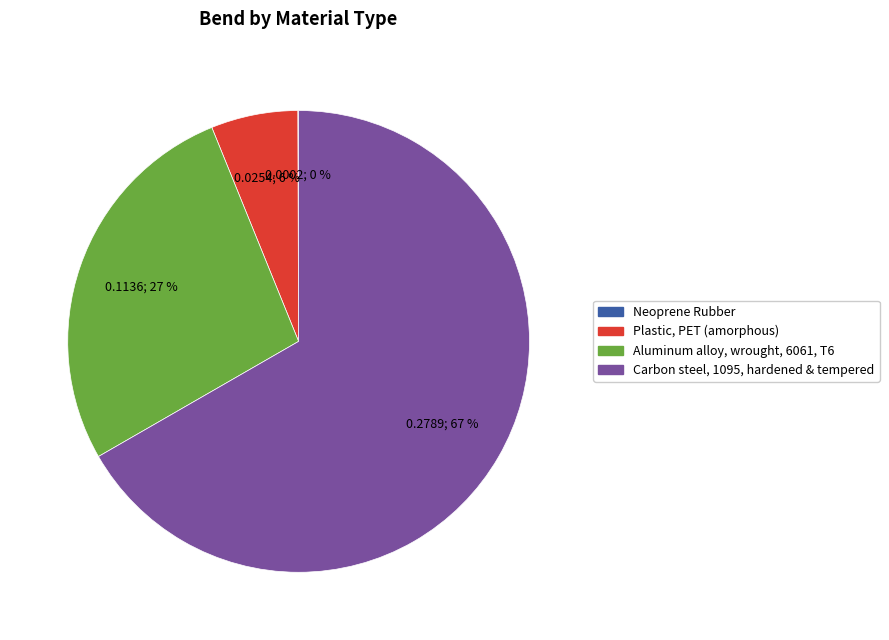

To the nearest percent, what is the combined percentage of Carbon steel, 1095, hardened & tempered and Aluminum alloy, wrought, 6061, T6?

94%